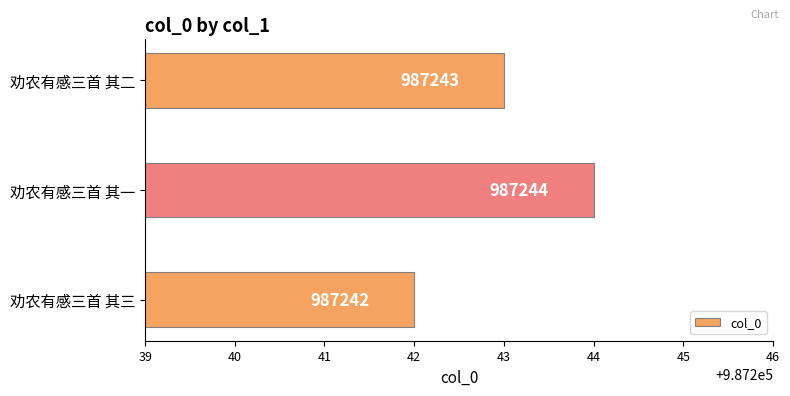

What is the change in value from 劝农有感三首 其三 to 劝农有感三首 其一?

+2